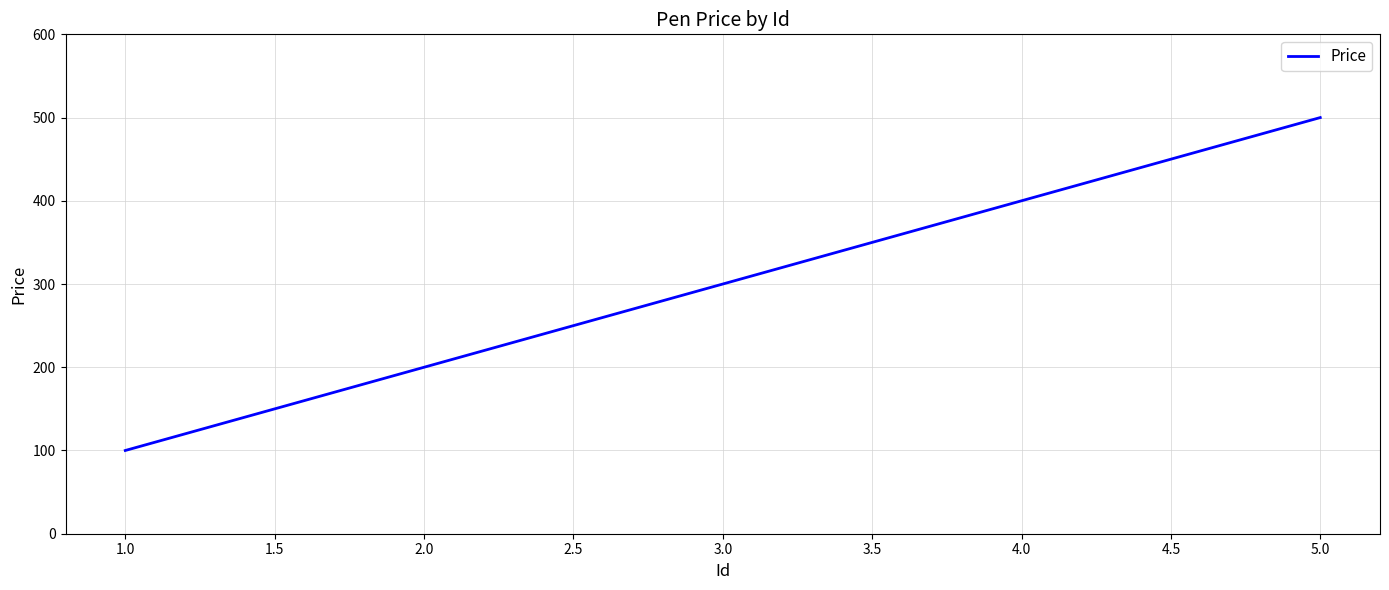

At which label is the value closest to 300?

3.0